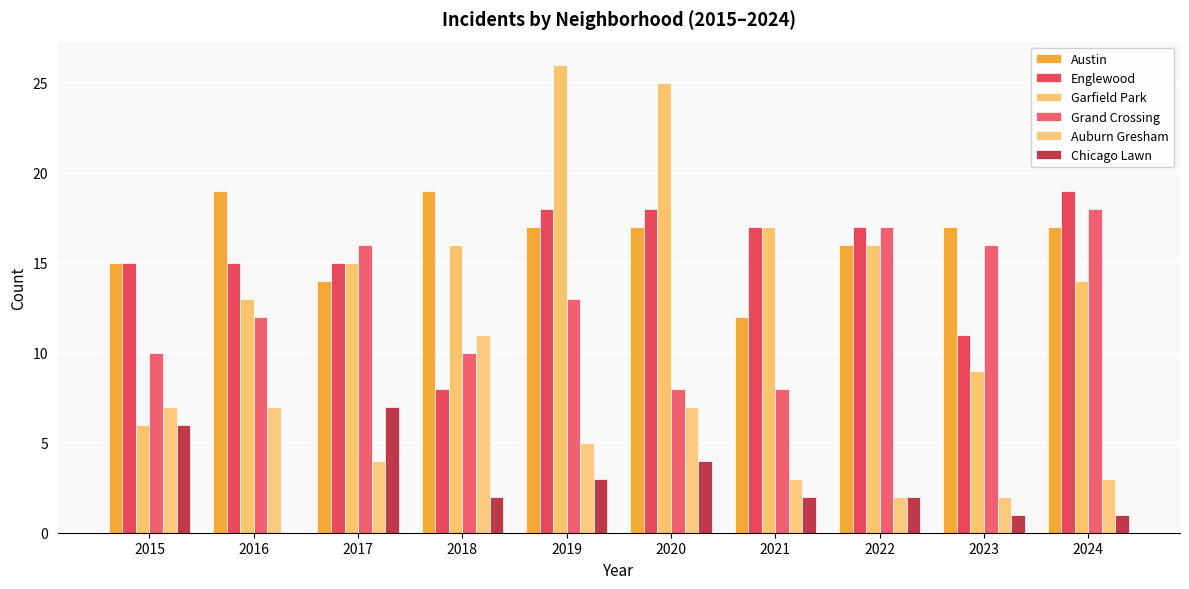

What is the difference between the highest and lowest values at 2023?

16